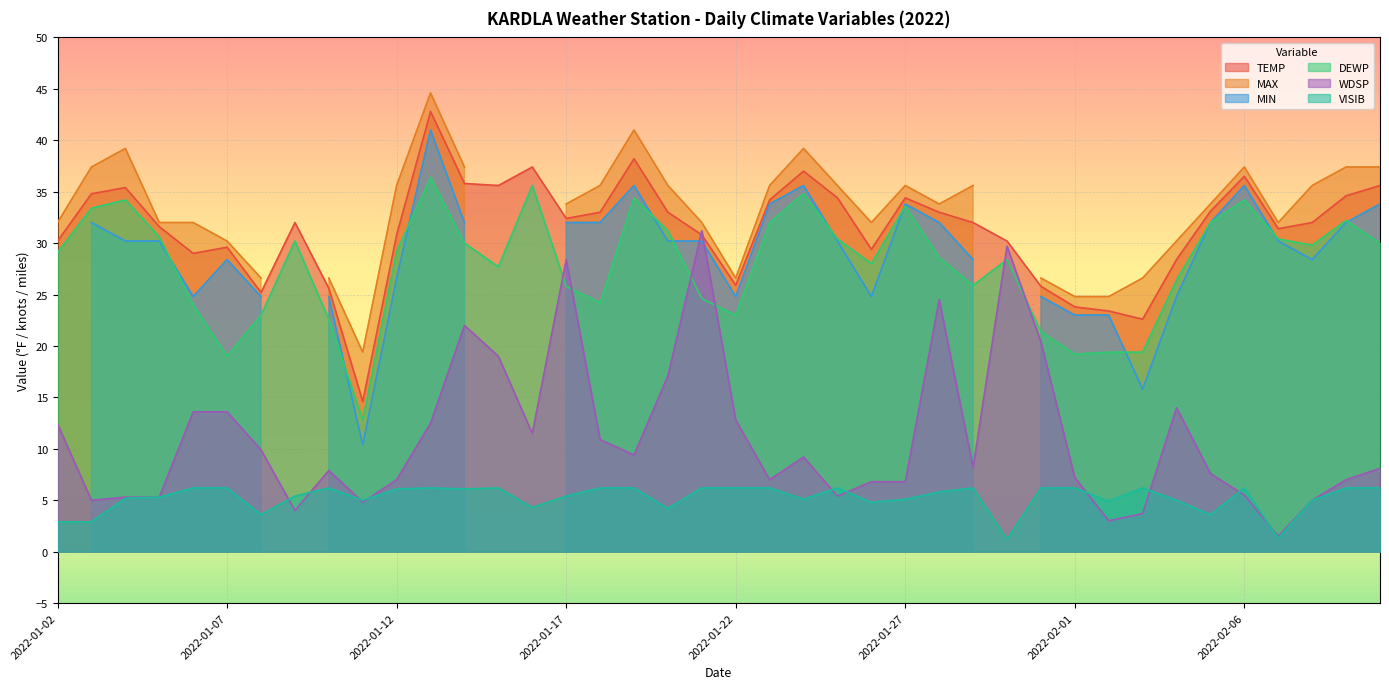

Is the value of TEMP at 2022-01-15 greater than the value of VISIB at 2022-01-23?

Yes